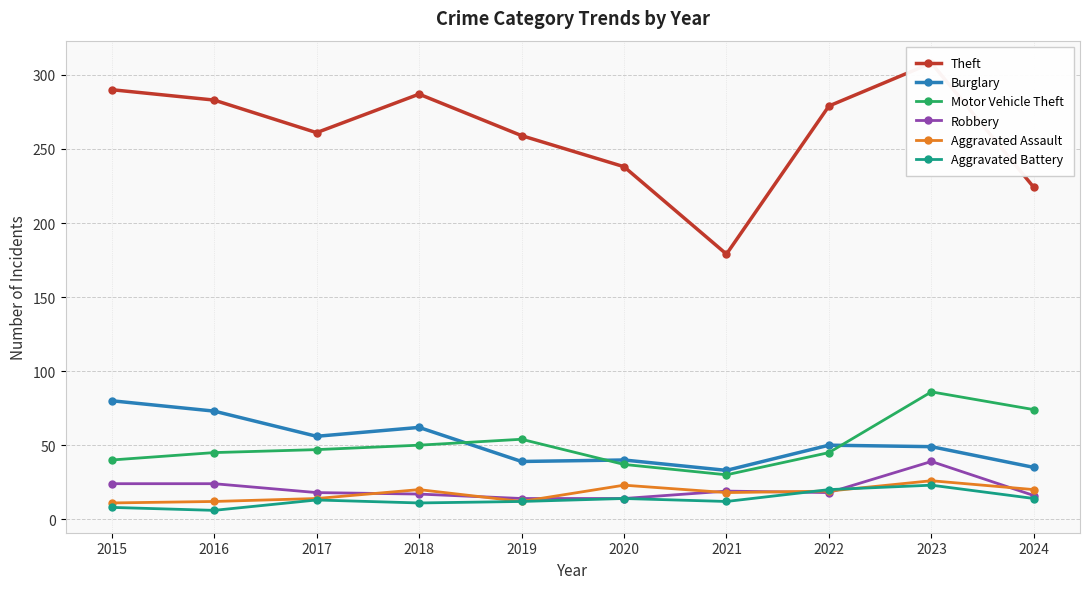

How many lines are shown in the chart?

6